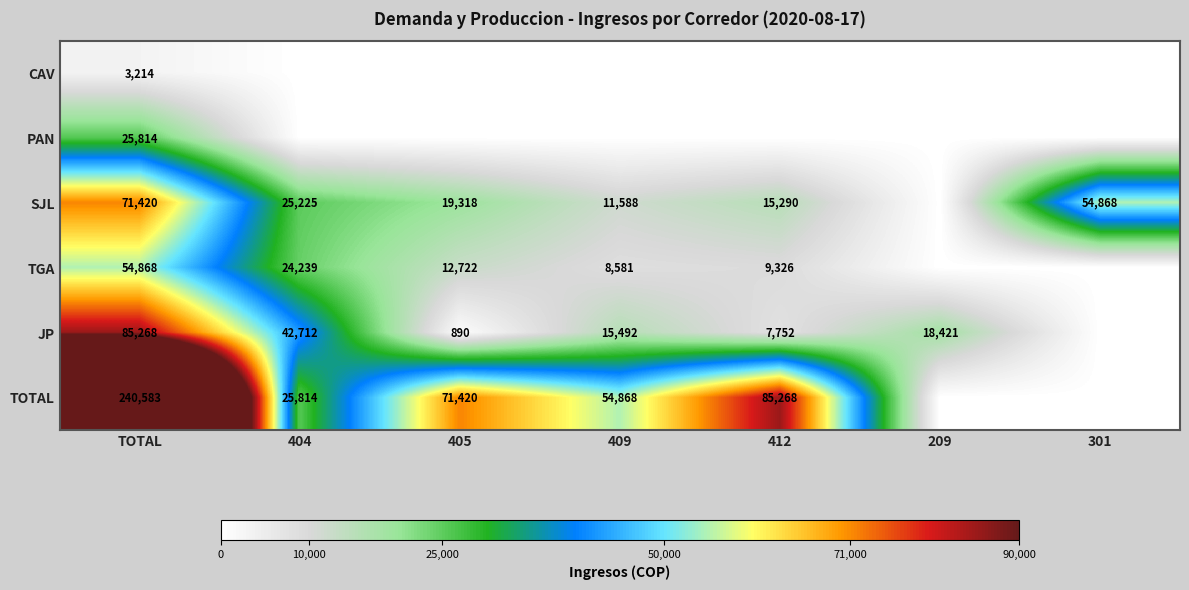

The SJL series shows 15669 at 404. True or false?

False